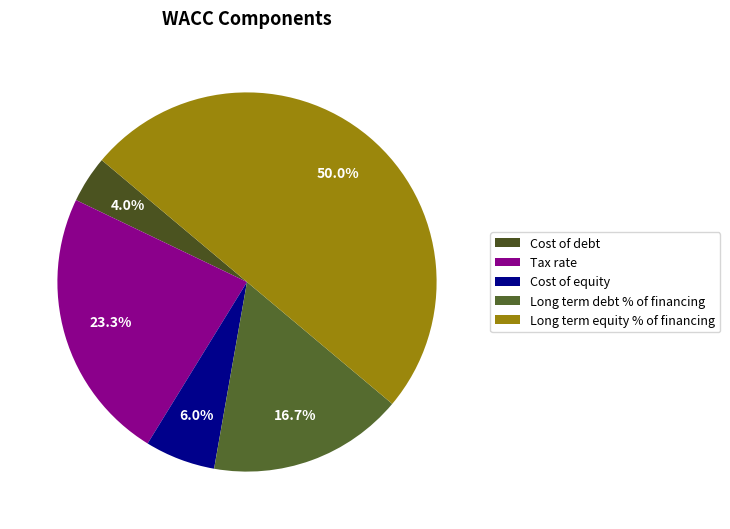

True or false: Tax rate accounts for 23% of the total.

True